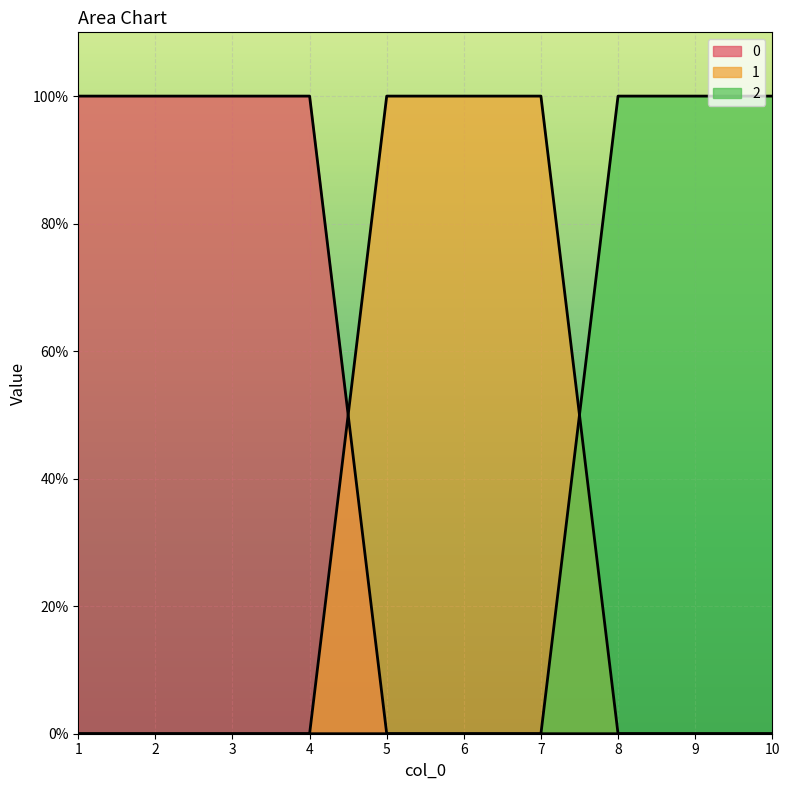

How many times do 1 and 0 cross each other?

1